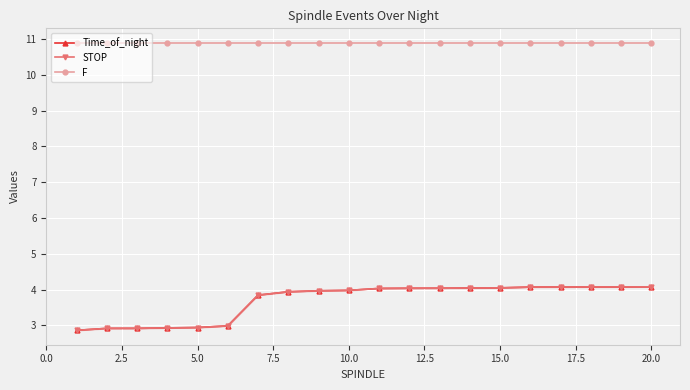

What is the minimum value for F?

10.9